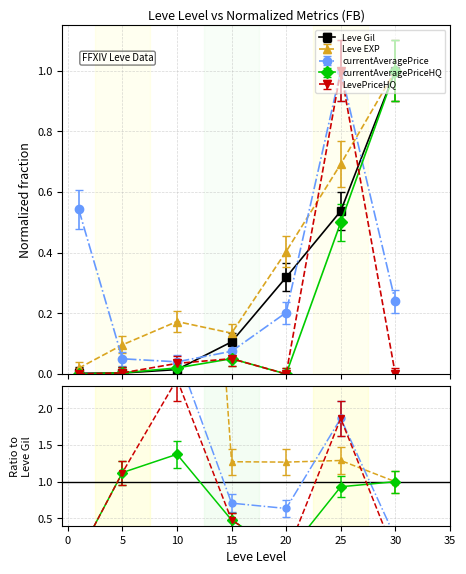

The value of Leve Gil at 25 is 0.5. True or false?

True